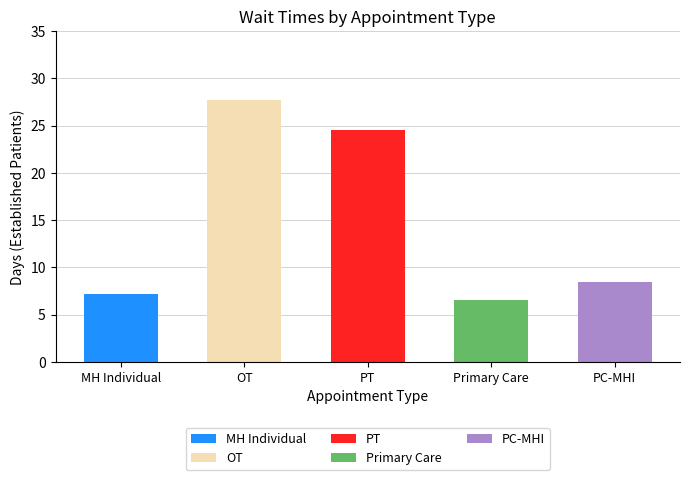

List the labels in order of value, smallest first.

PRIMARY CARE, MENTAL HEALTH INDIVIDUAL, PRIMARY CARE - MENTAL HEALTH INTEGRATED, PHYSICAL THERAPY, OCCUPATIONAL THERAPY